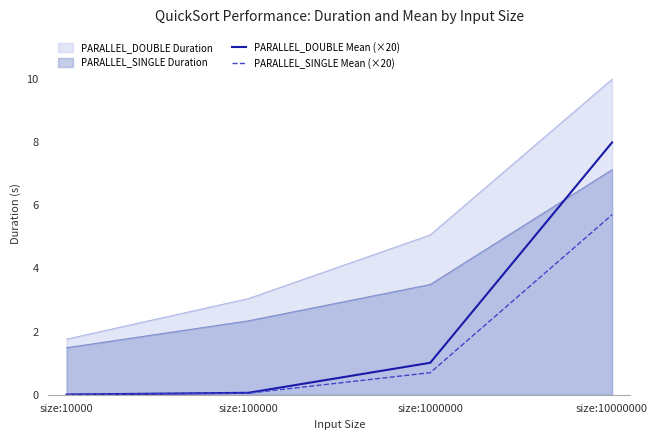

At which category does the chart reach its minimum across all series?

size:10000